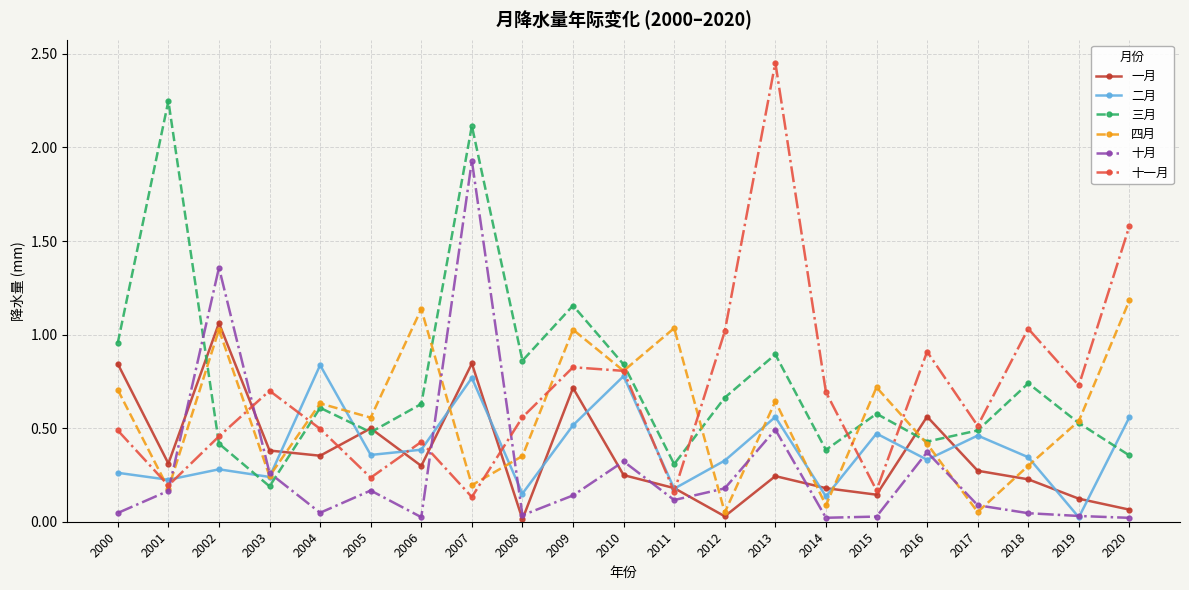

What are all the series names shown in the legend?

一月, 二月, 三月, 四月, 十月, 十一月